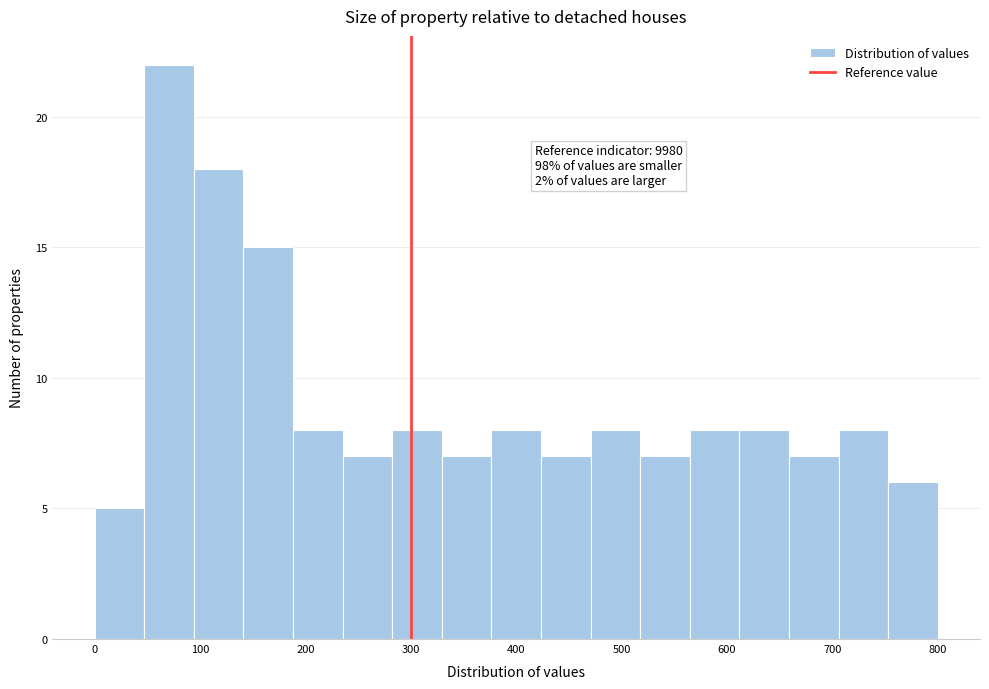

Over which range of the x-axis is the bar tallest?

50 to 90